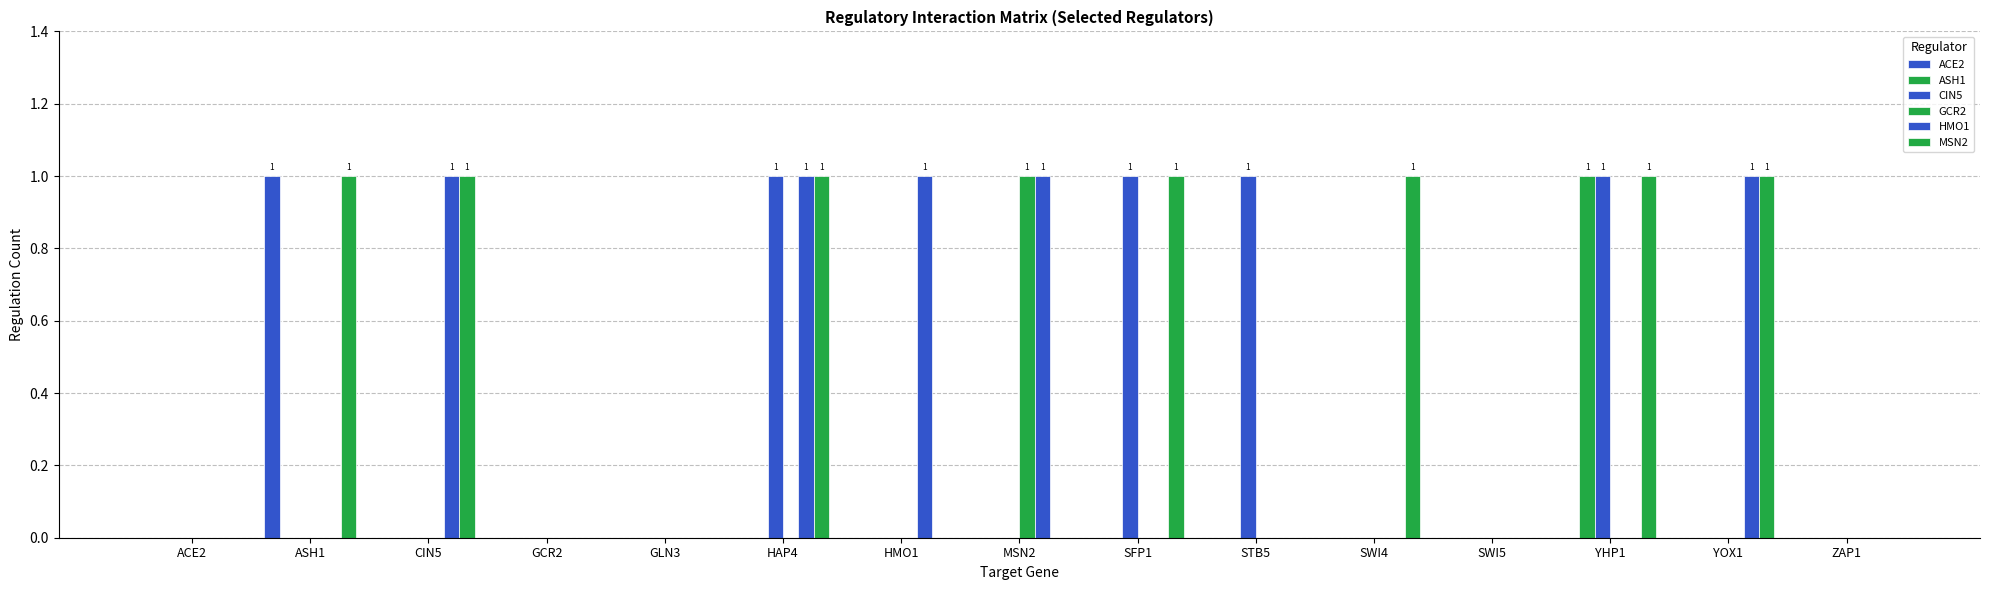

Are the bars horizontal?

No